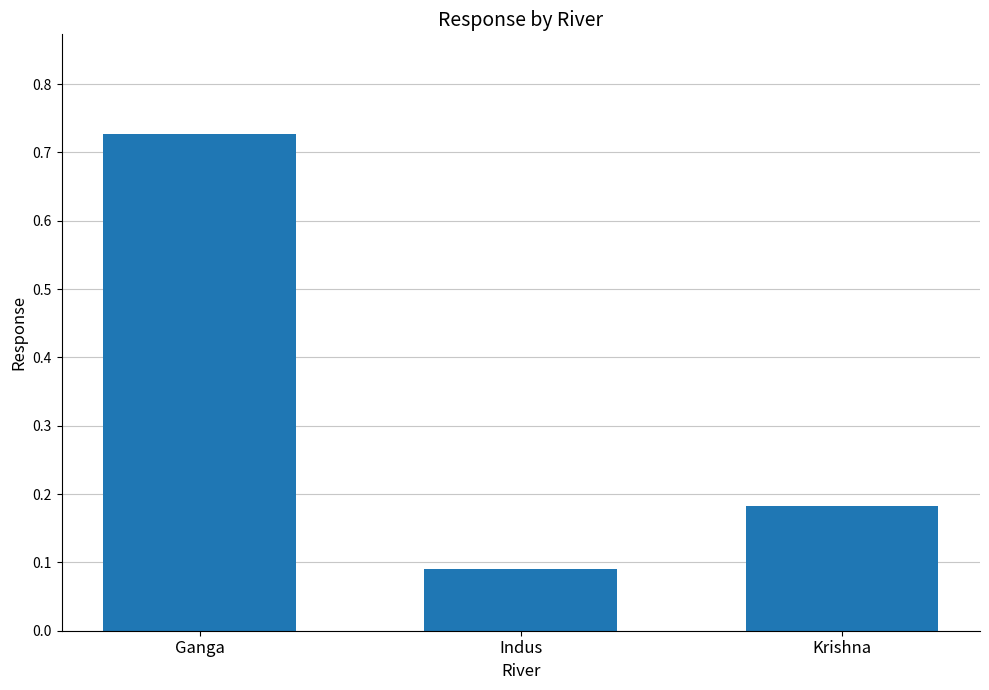

What is the change in value from Ganga to Indus?

-0.6